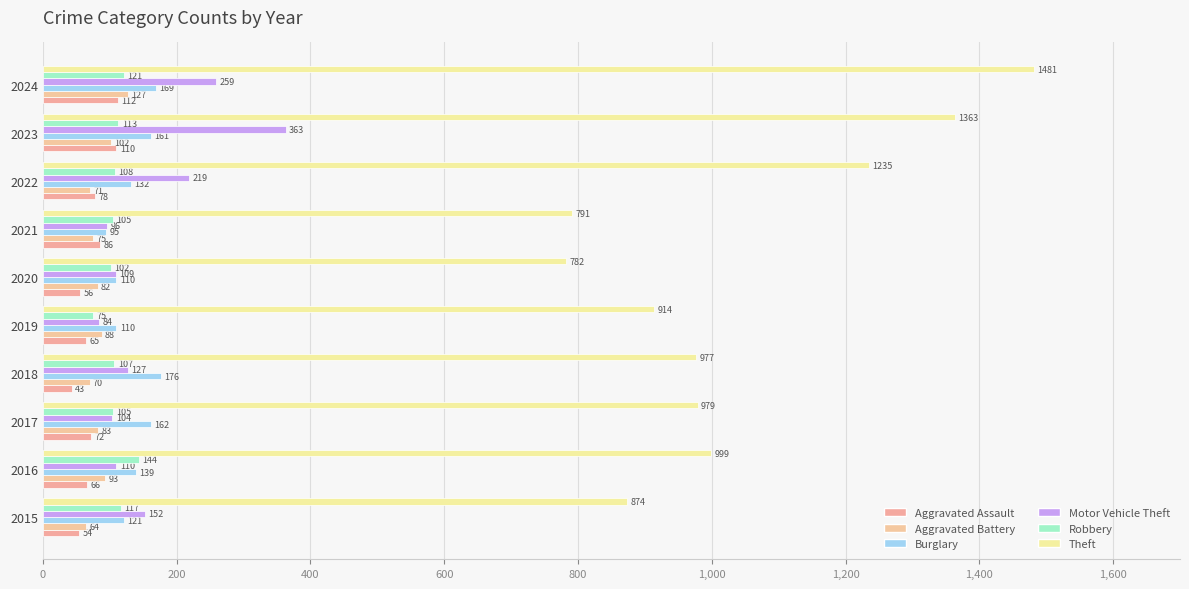

How many values in the Burglary series are below 139?

5